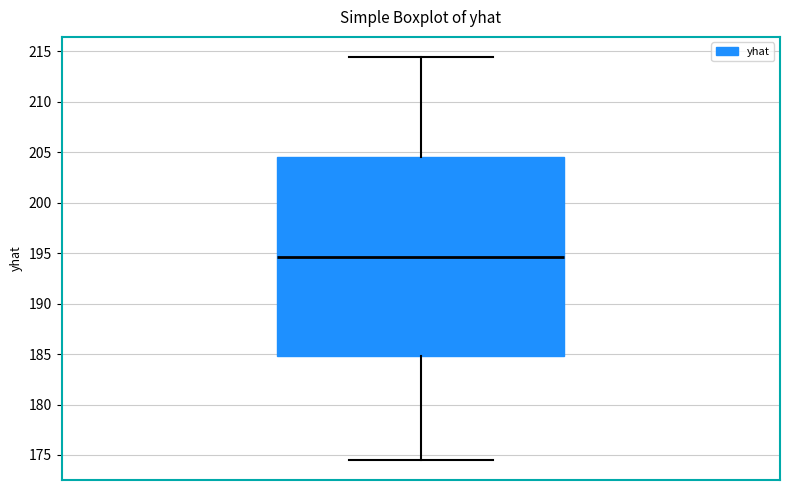

Read this box plot against the y-axis: the position of the median line, the range covered by the box, and the ends of both whiskers. The values are not printed on the chart, so give them approximately, as read against the axis.

median 194.5, box 185.0 to 204.5, whiskers 174.5 to 214.5